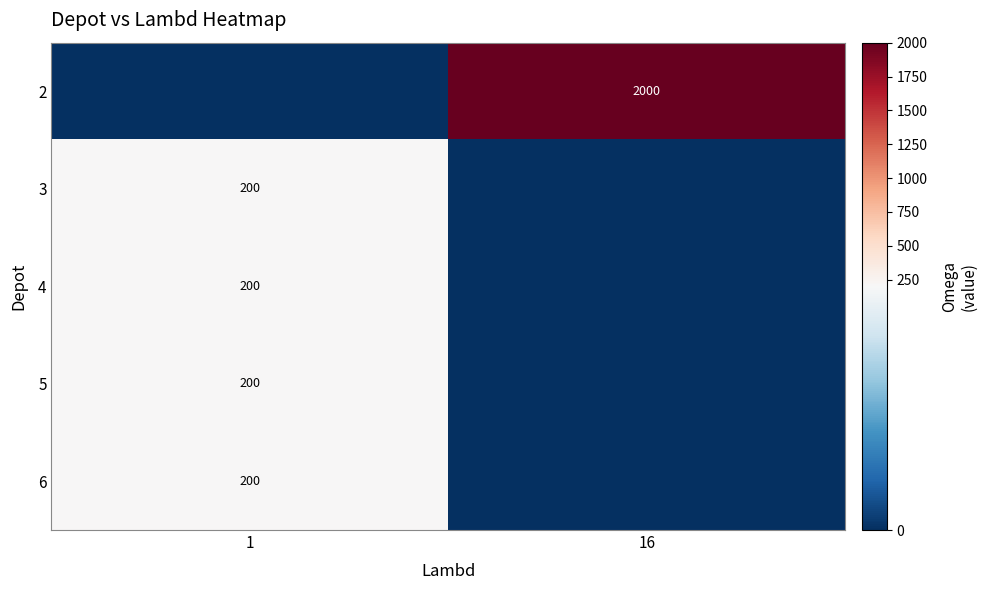

Is the value of 5 at 1 greater than the value of 2 at 16?

No